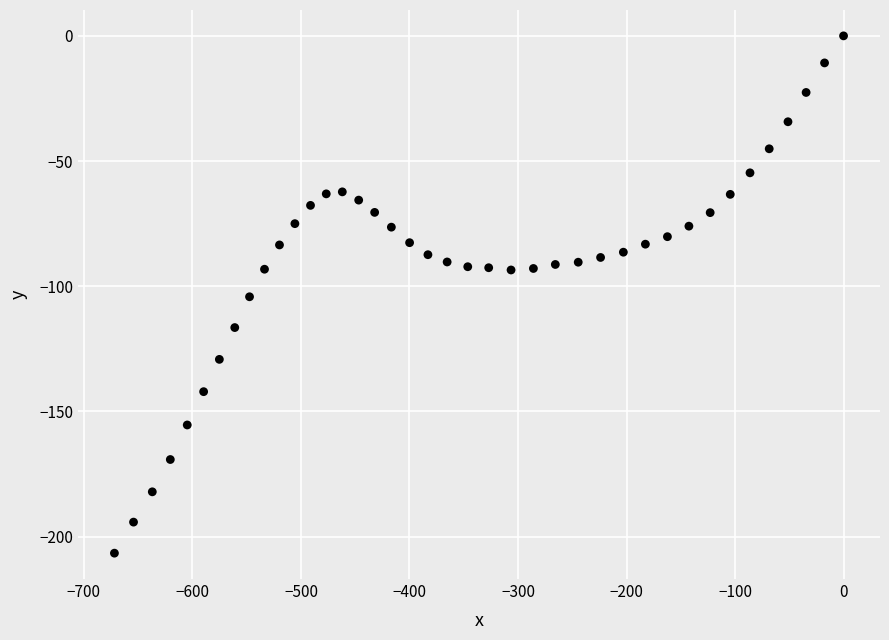

What is the range of X values (max minus min)?

671.9